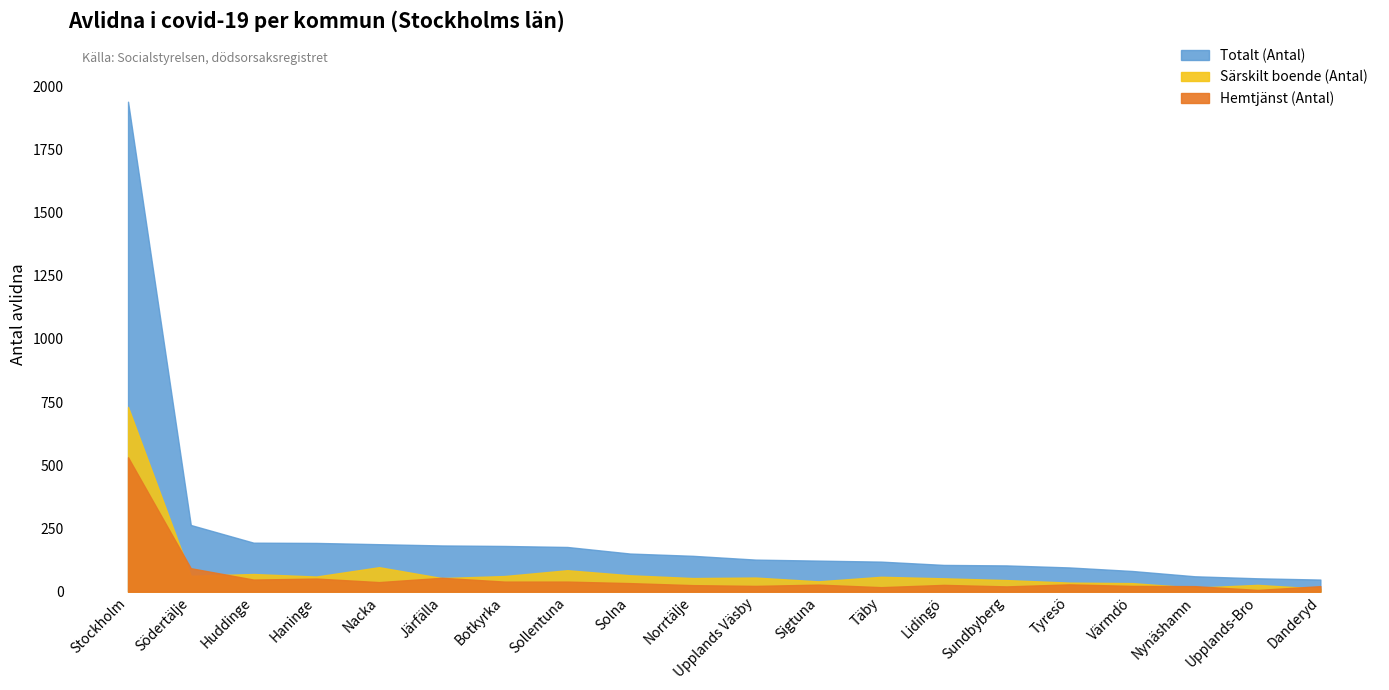

The value of Totalt (Antal) at Södertälje is 264. True or false?

True